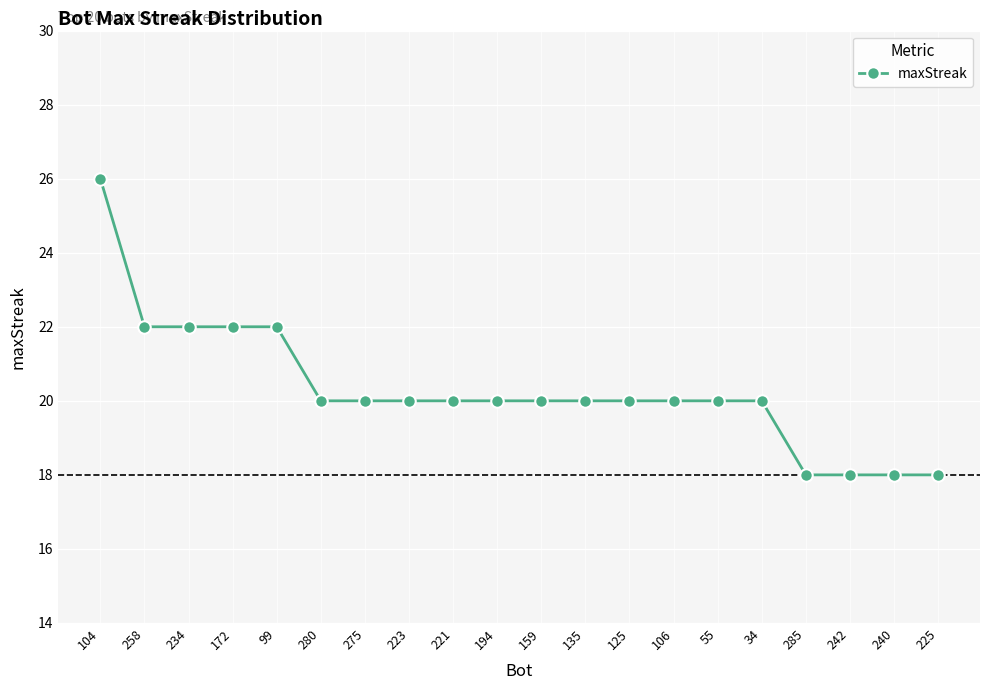

Reading right to left, what are all the values shown in this chart?

225=18	240=18	242=18	285=18	34=20	55=20	106=20	125=20	135=20	159=20	194=20	221=20	223=20	275=20	280=20	99=22	172=22	234=22	258=22	104=26